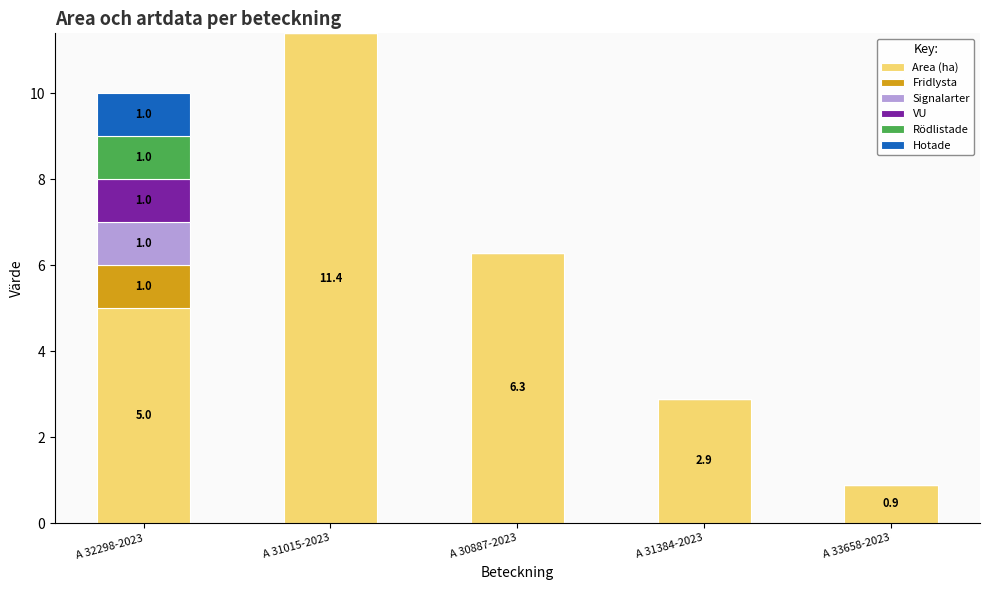

Are the bars horizontal?

No